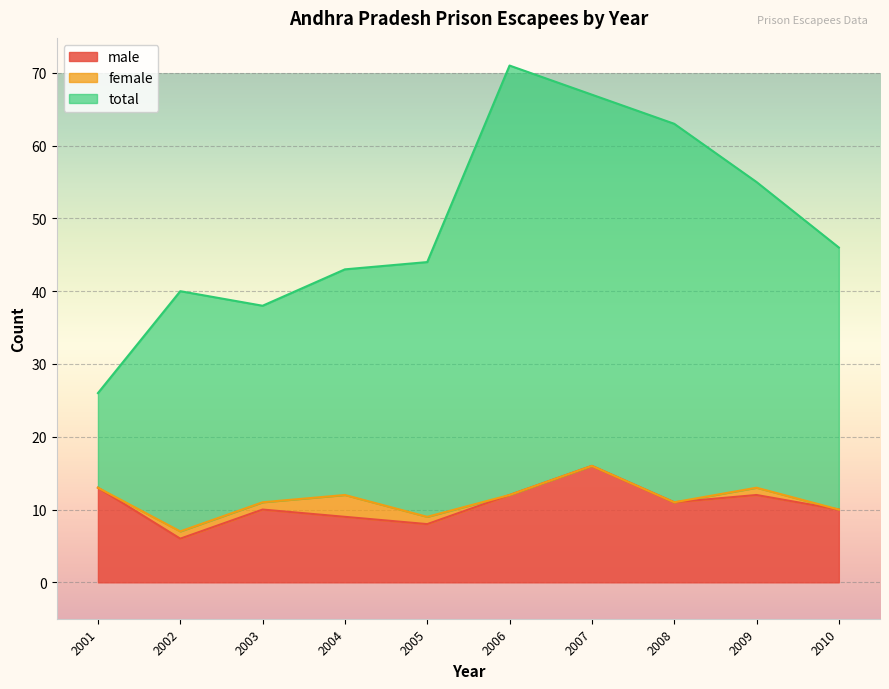

Which series has the largest range (max minus min)?

total